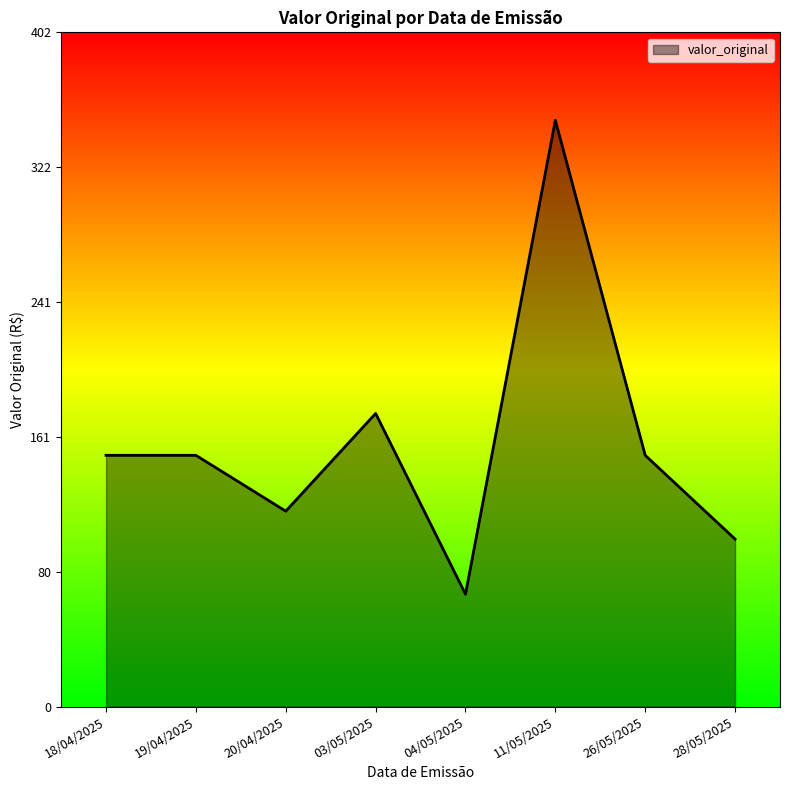

Is it true that the value at 28/05/2025 is 100.0?

True